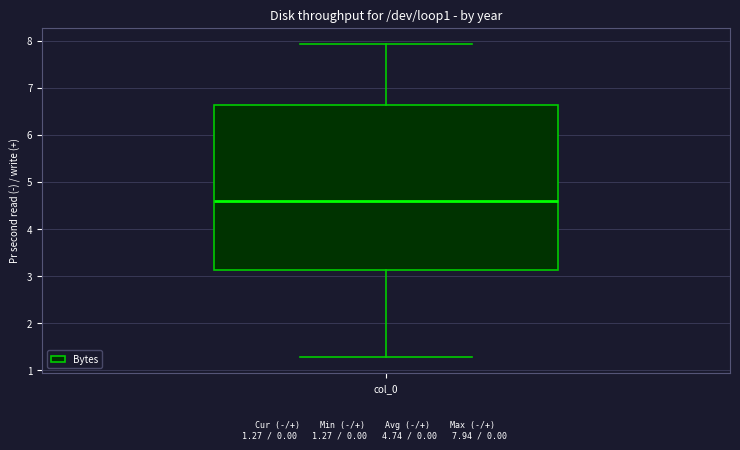

Read this box plot against the y-axis: the position of the median line, the range covered by the box, and the ends of both whiskers. The values are not printed on the chart, so give them approximately, as read against the axis.

median 4.6, box 3.1 to 6.6, whiskers 1.3 to 7.9